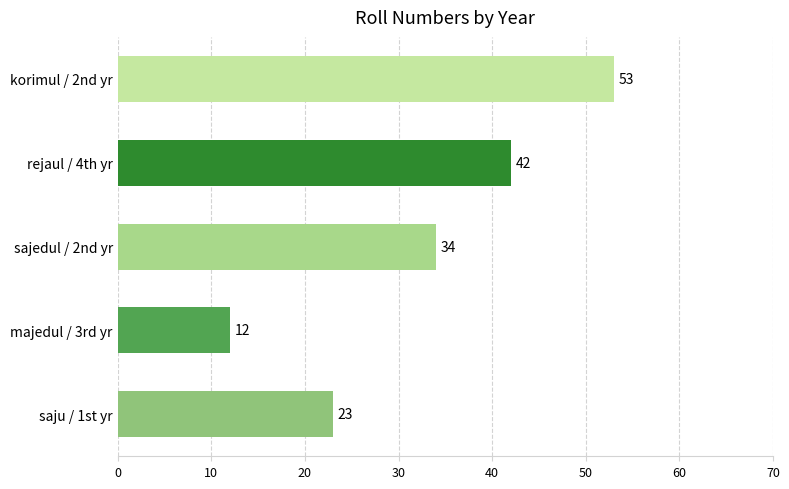

What is the smallest value displayed?

12